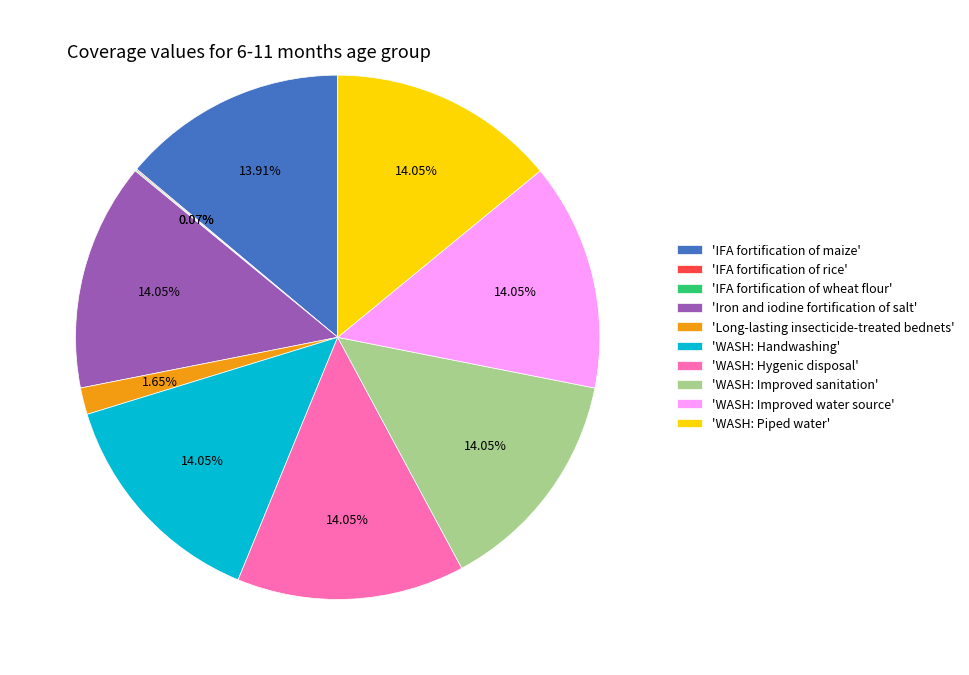

Is 'WASH: Hygenic disposal' the majority of the pie?

No